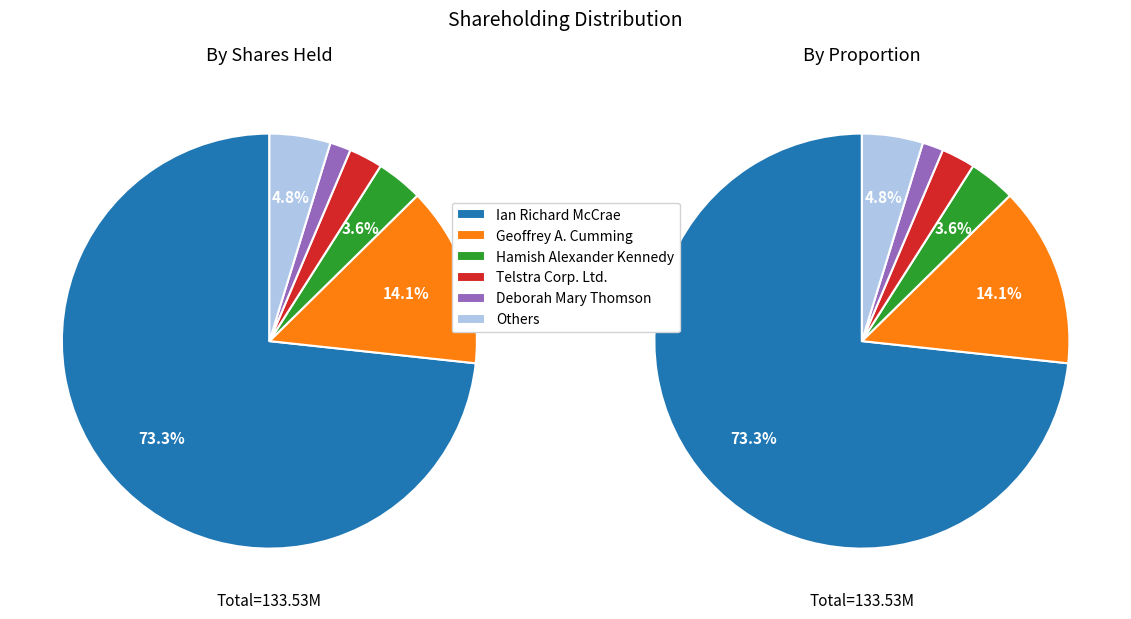

What is the majority slice?

Ian Richard McCrae